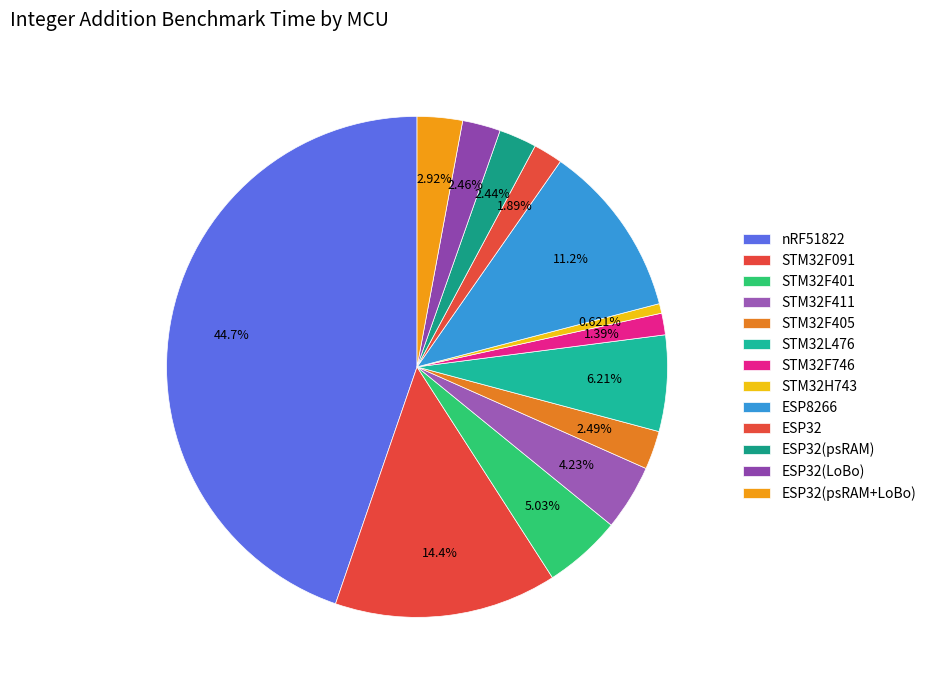

Count the number of slices in the pie.

13